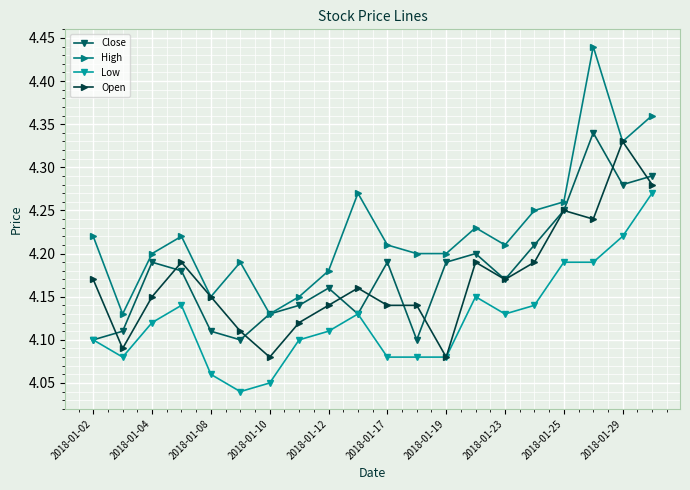

True or false: Open has more than 2 points higher than both neighbors.

True